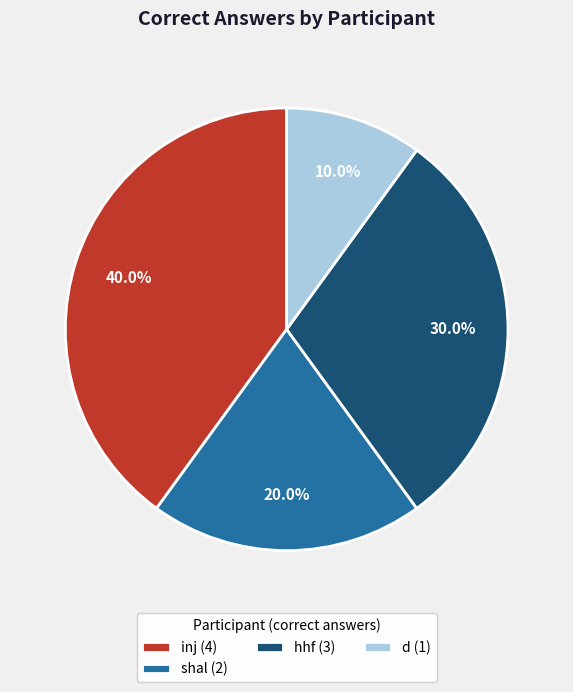

Which category has the smallest portion of the pie?

d (1)